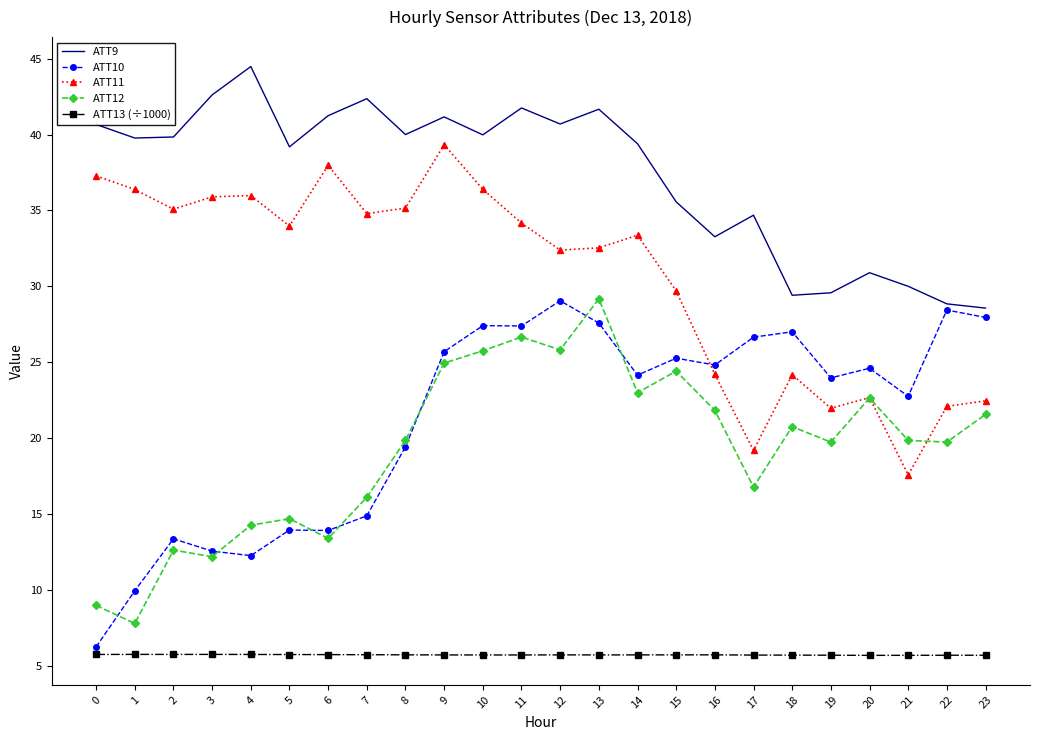

Is the value of ATT9 at 21 greater than the value of ATT13 (÷1000) at 7?

Yes